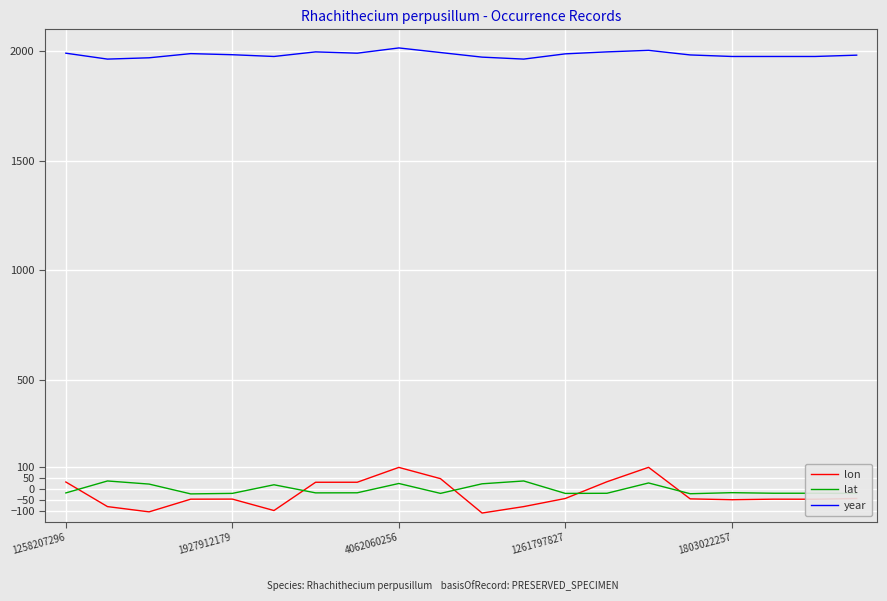

What is the minimum value for year?

1964.0